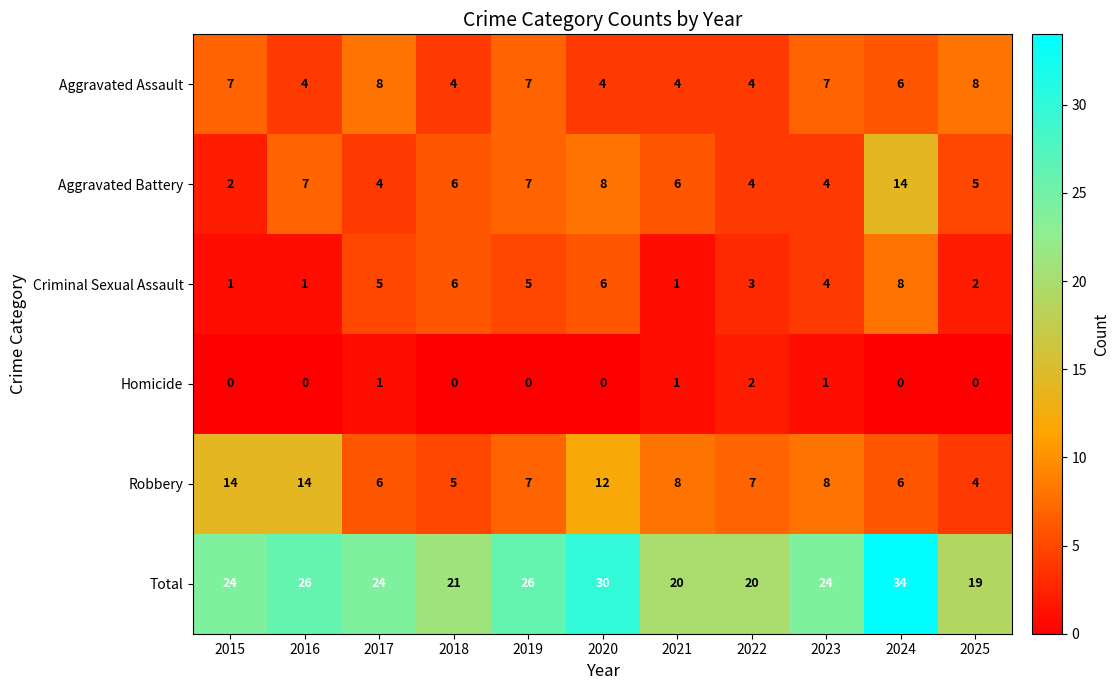

Read the Robbery value at 2019, to the nearest 10.

10